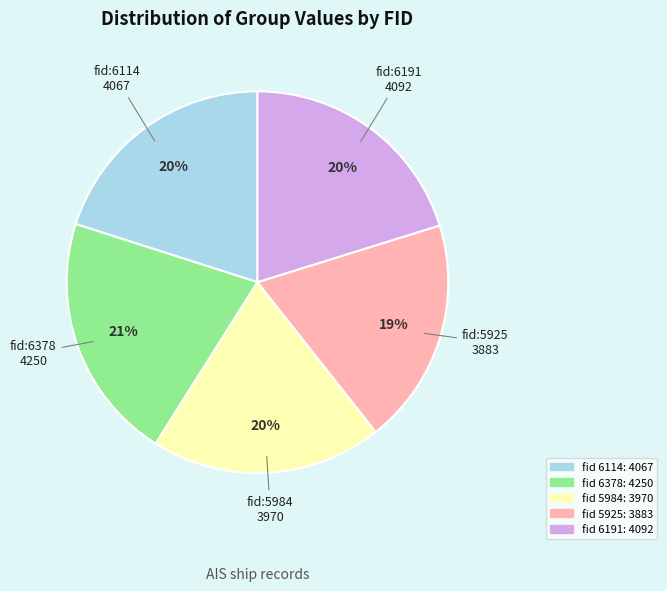

To the nearest percent, what is the average slice percentage?

20%